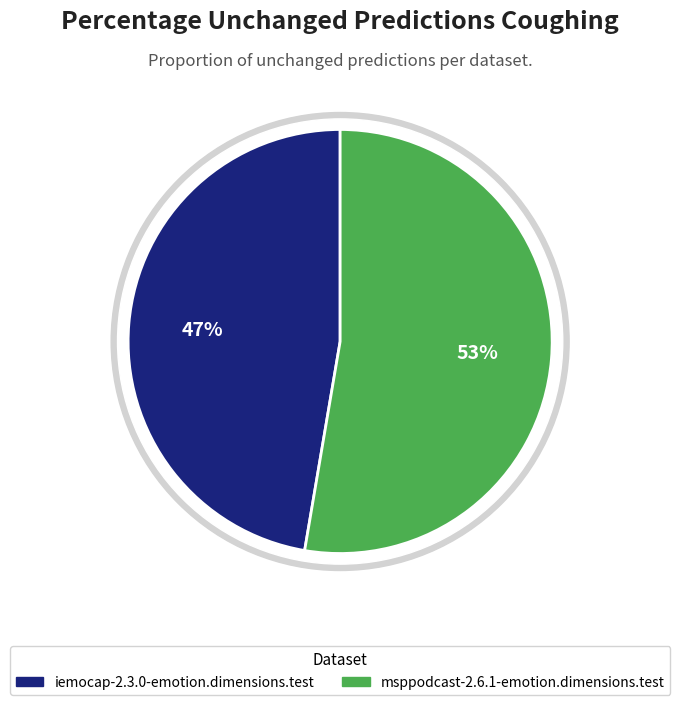

Does msppodcast-2.6.1-emotion.dimensions.test represent more than half of the total?

Yes